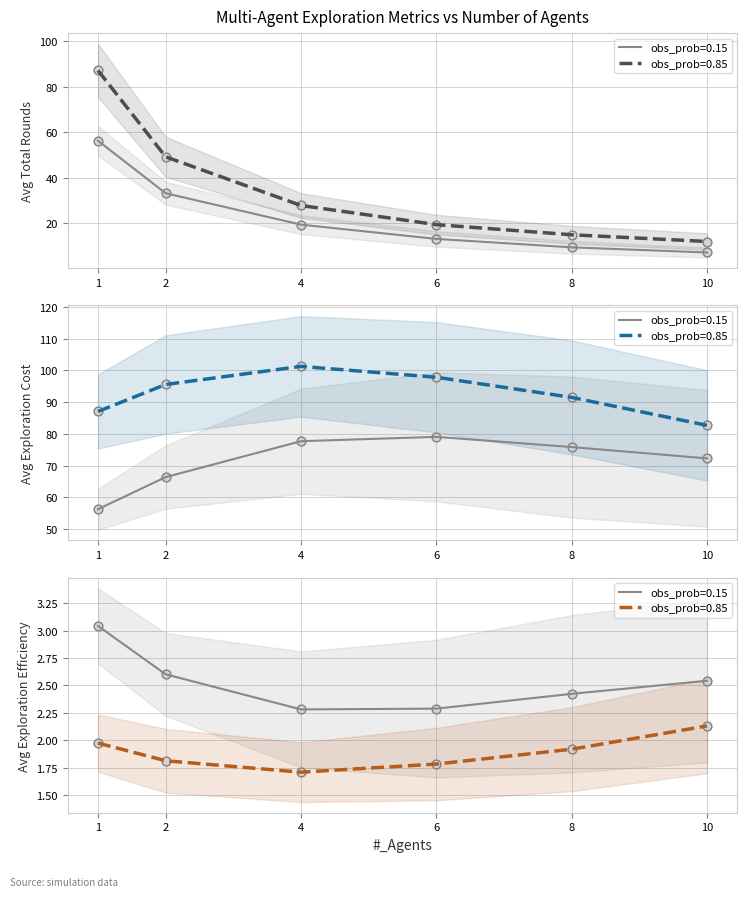

At which category is the sum across all series the highest?

1